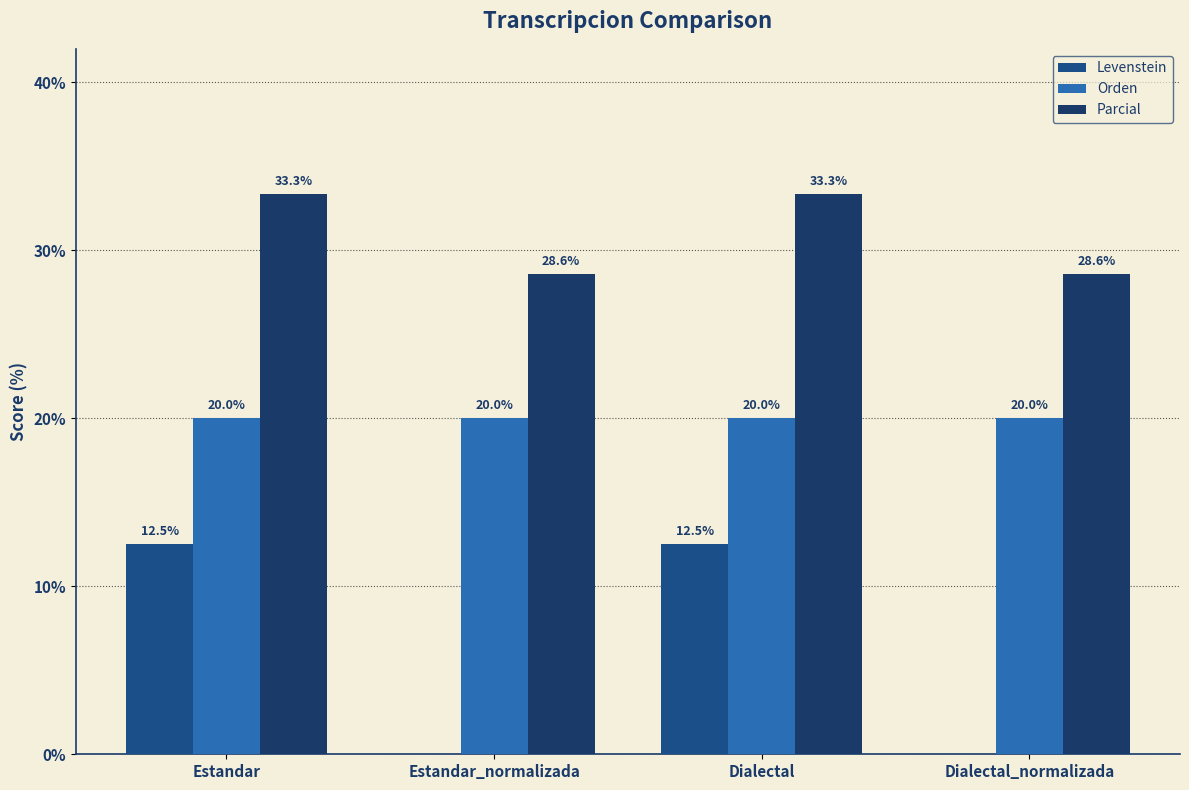

Are the bars horizontal?

No